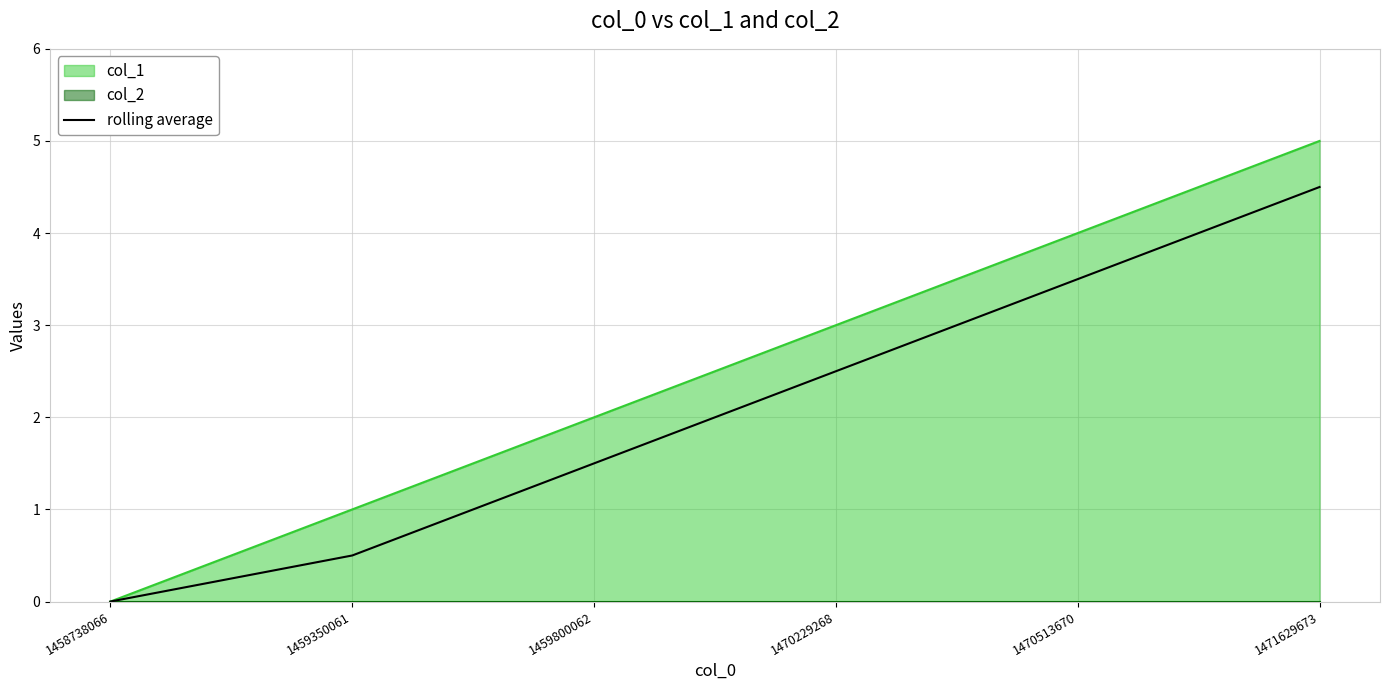

How many positive values are there?

5